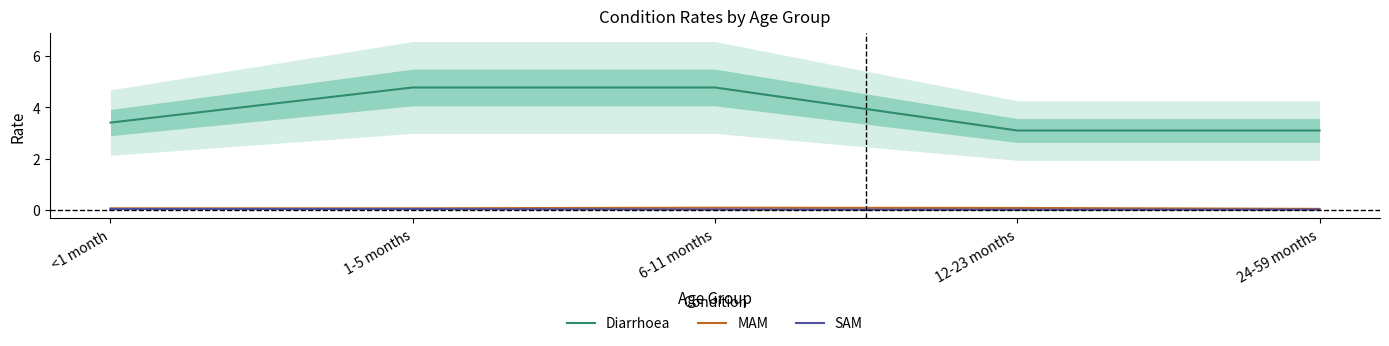

Is this an area chart (filled region under the line)?

No